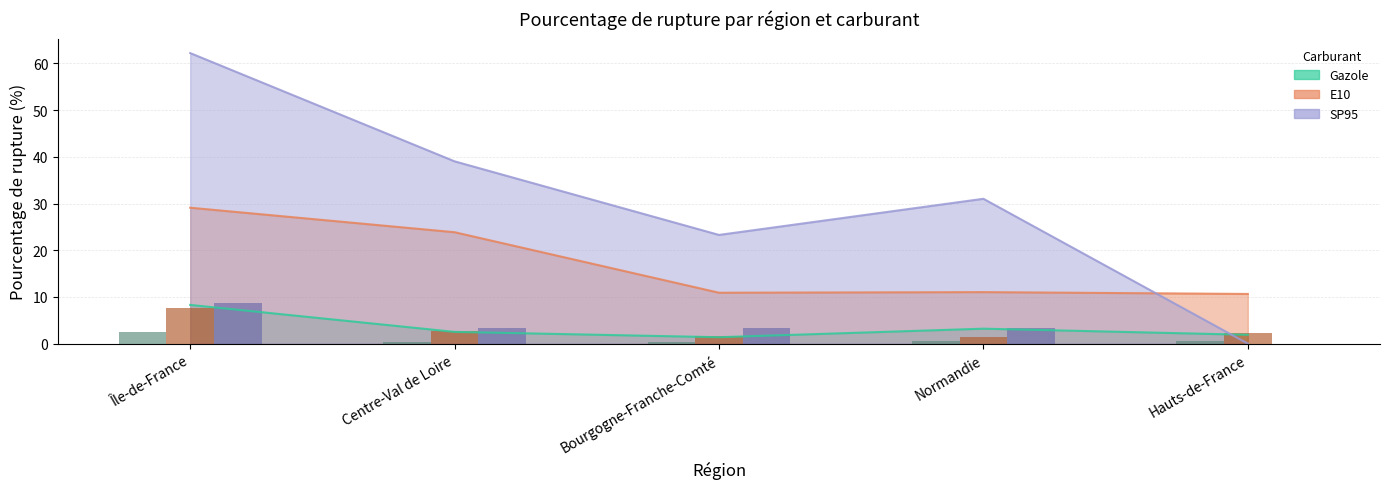

What is the label of the 4th bar from the left?

Normandie